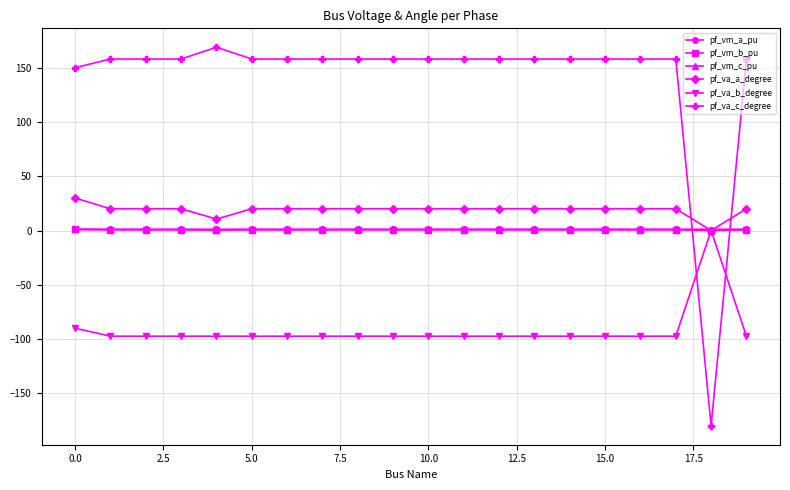

Which series has the largest range (max minus min)?

pf_va_c_degree